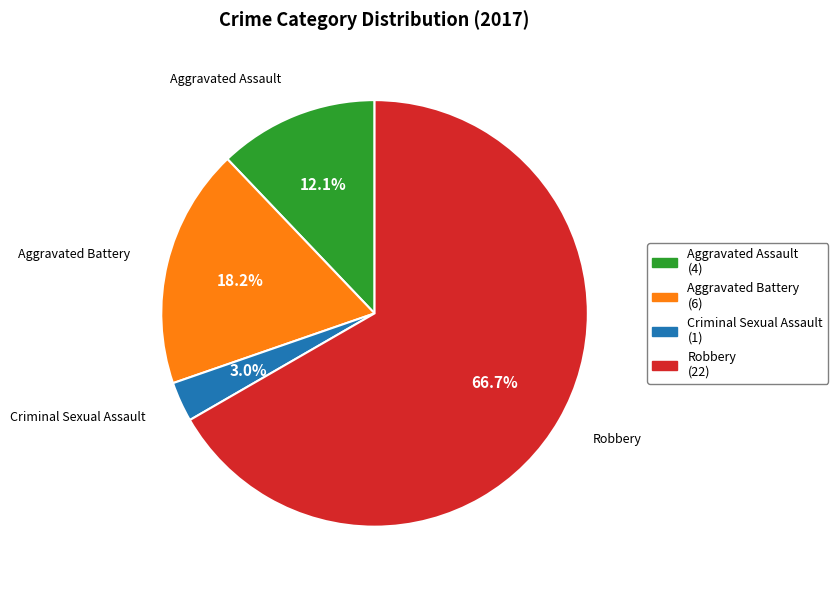

Count the number of slices in the pie.

4